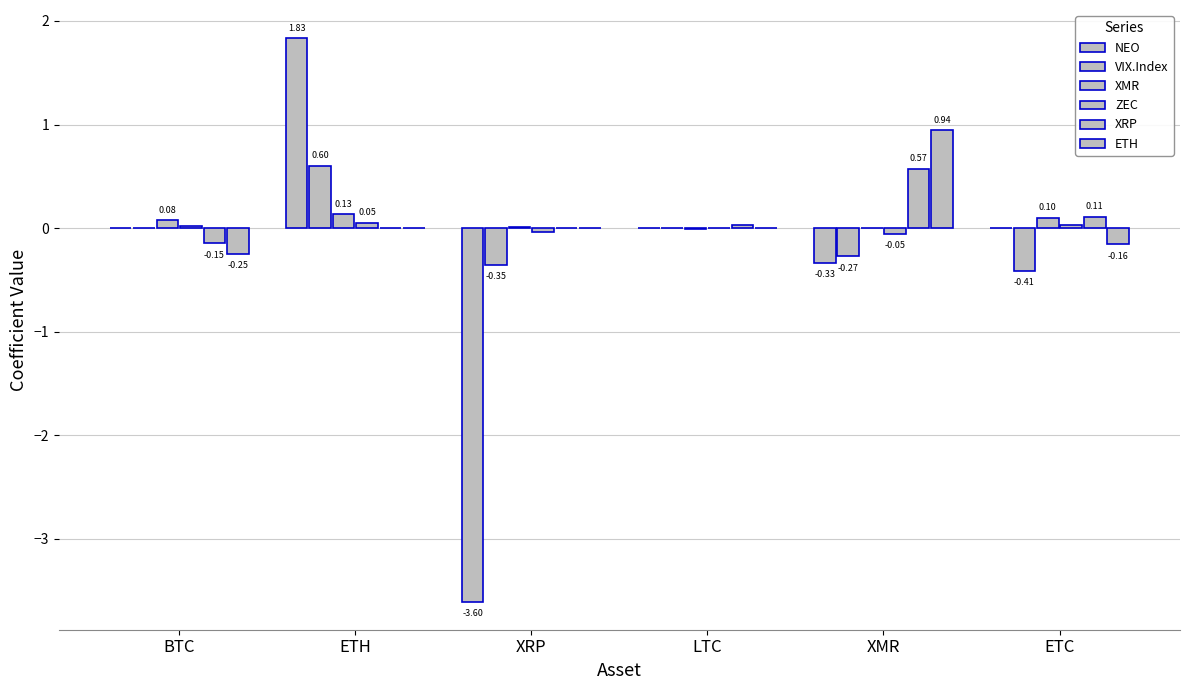

Where does the ZEC series first go above 0?

BTC